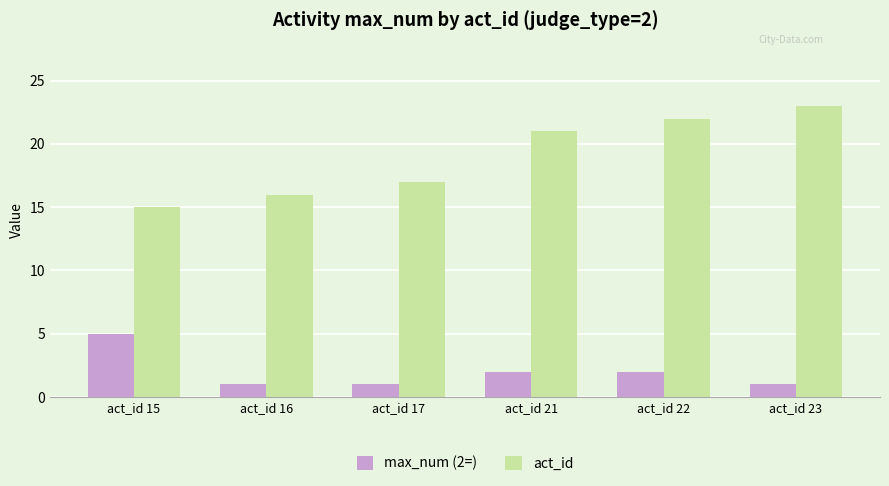

Is it true that max_num (2=) equals 1 at act_id 23?

True